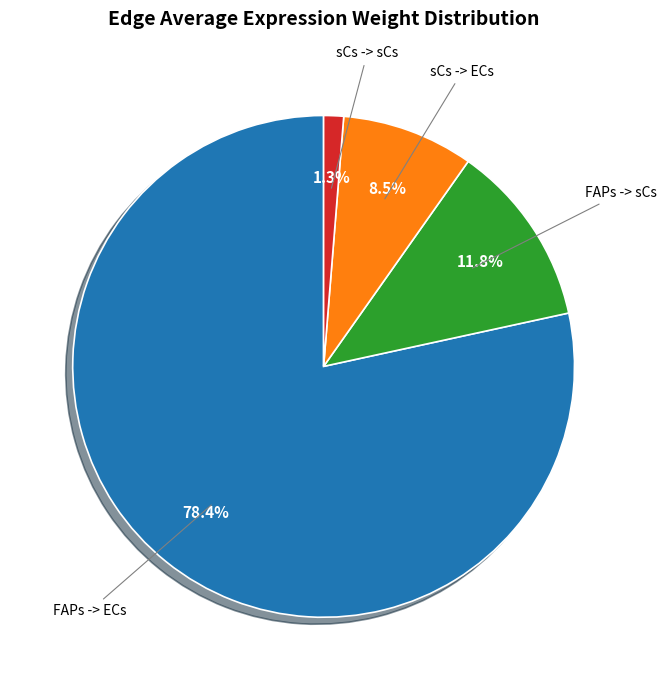

The FAPs -> ECs slice represents 69% of the pie. True or false?

False